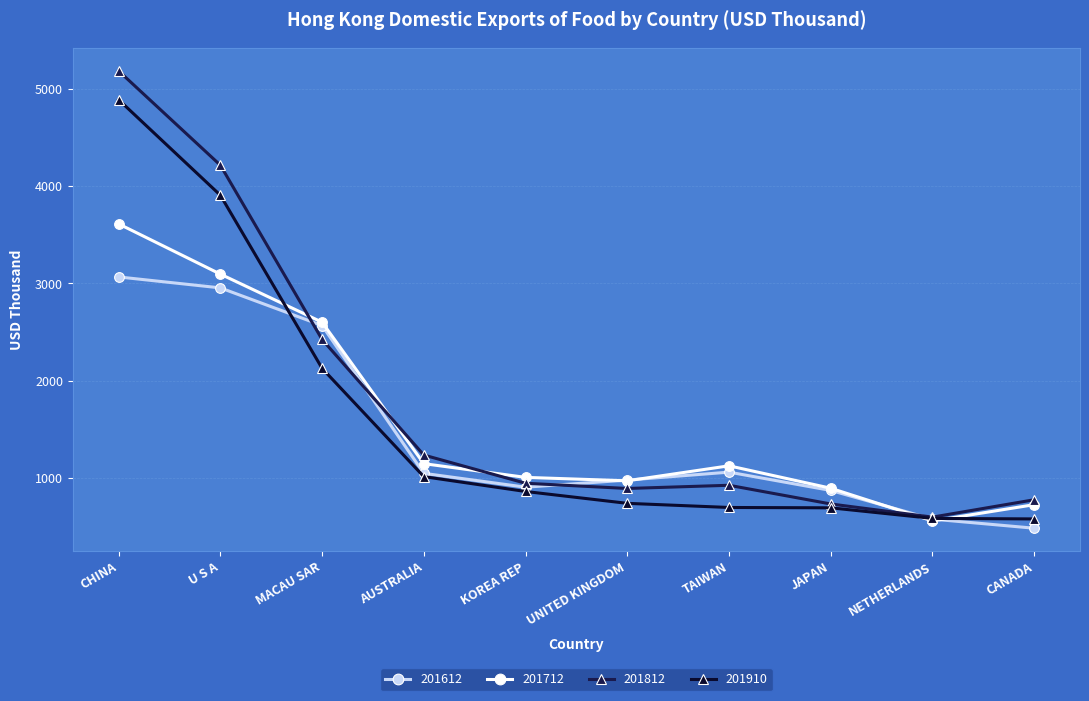

Reading right to left, transcribe all the data shown in this chart.

201612: CANADA=486.6	NETHERLANDS=579.9	JAPAN=874.3	TAIWAN=1062.2	UNITED KINGDOM=980.7	KOREA REP=907.8	AUSTRALIA=1049.9	MACAU SAR=2567.3	U S A=2953.8	CHINA=3066.2
201712: CANADA=728.2	NETHERLANDS=561.2	JAPAN=897.0	TAIWAN=1127.2	UNITED KINGDOM=973.3	KOREA REP=1008.4	AUSTRALIA=1149.4	MACAU SAR=2601.2	U S A=3095.2	CHINA=3610.8
201812: CANADA=778.8	NETHERLANDS=600.4	JAPAN=735.4	TAIWAN=927.4	UNITED KINGDOM=894.5	KOREA REP=948.1	AUSTRALIA=1237.7	MACAU SAR=2424.4	U S A=4213.5	CHINA=5181.5
201910: CANADA=581.9	NETHERLANDS=587.1	JAPAN=695.9	TAIWAN=699.4	UNITED KINGDOM=741.9	KOREA REP=863.6	AUSTRALIA=1016.1	MACAU SAR=2128.1	U S A=3905.1	CHINA=4885.6